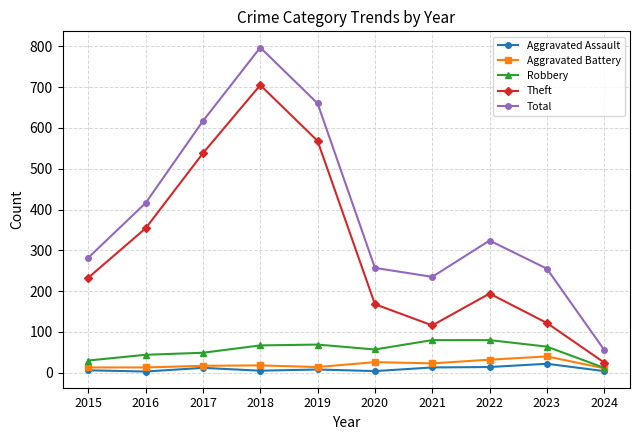

Where is the first local maximum for Theft?

2018